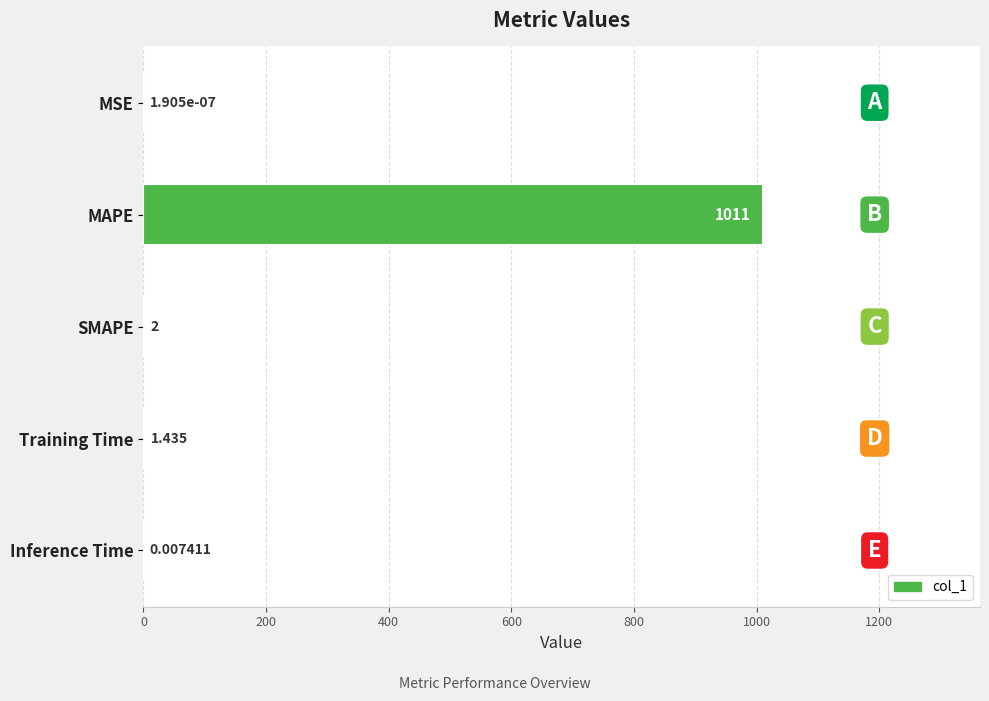

At which label is the value closest to 505?

SMAPE